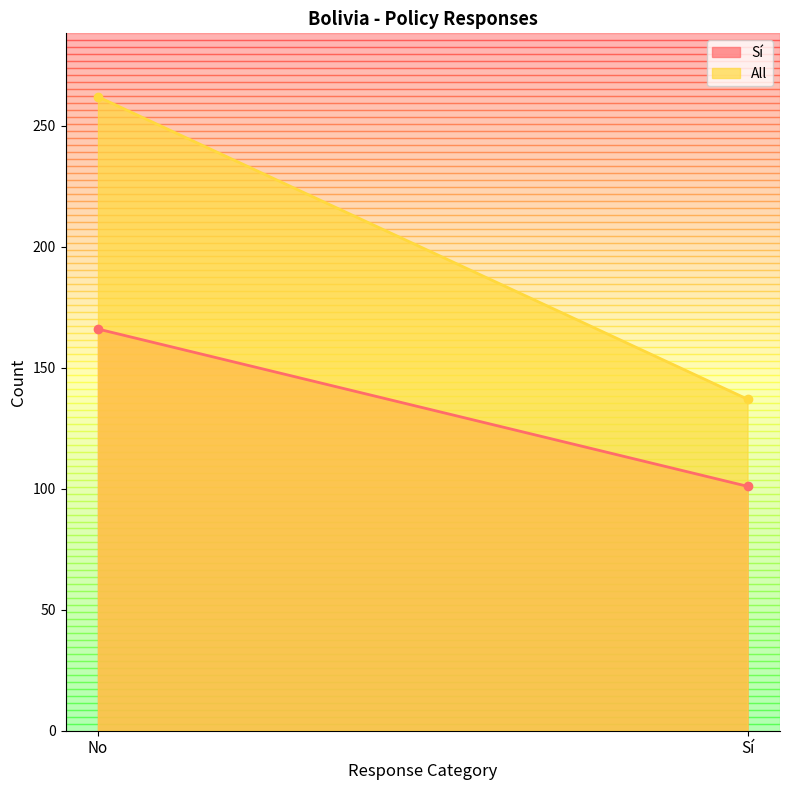

What is the value of the All point at the 2nd from the left?

137